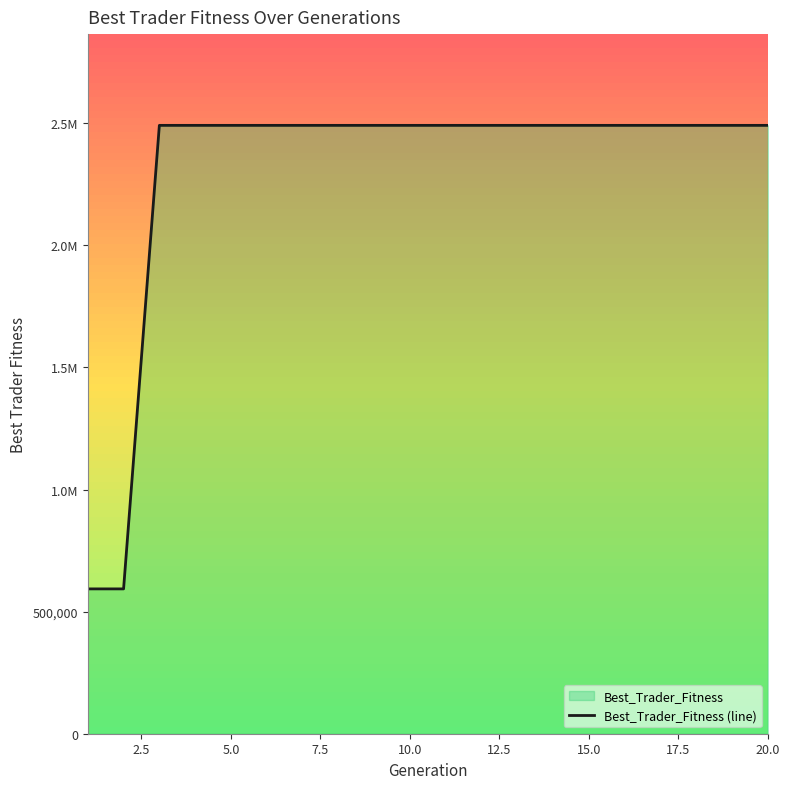

Between 14 and 5.0, which is larger?

14